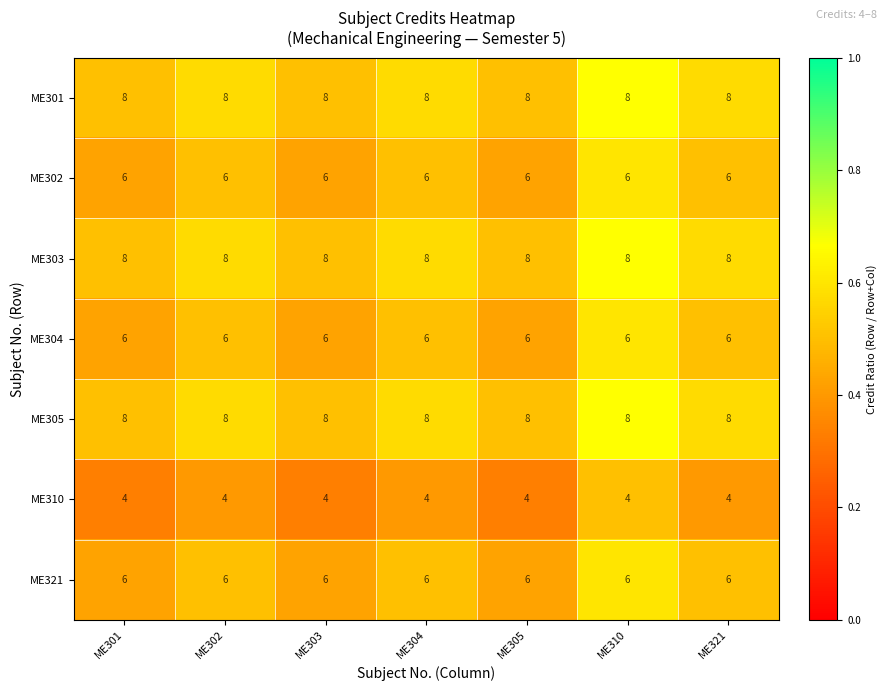

The ME304 series shows 6 at ME321. True or false?

True